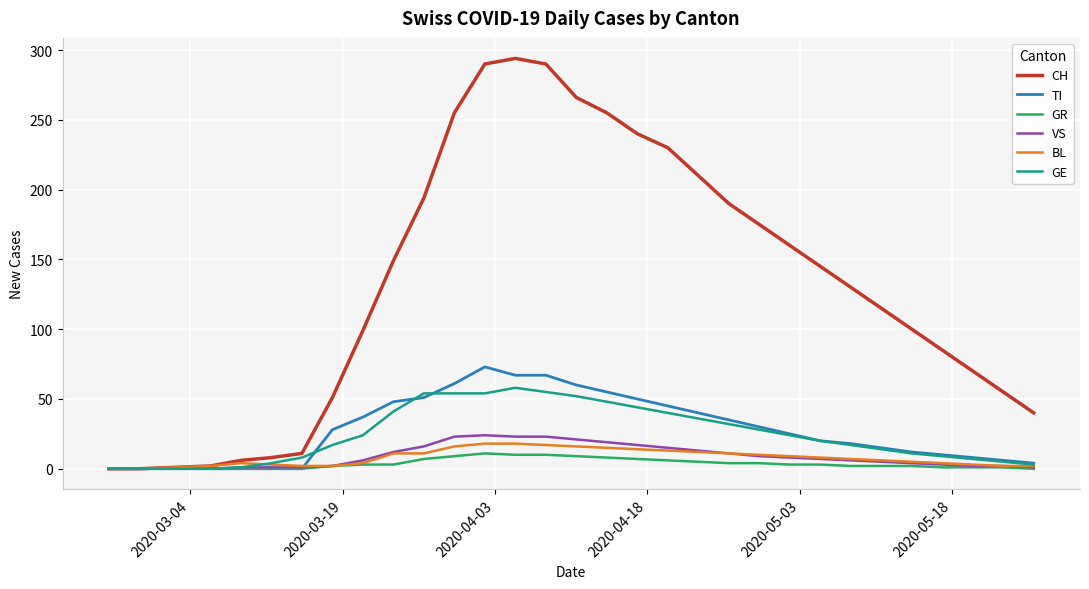

What is the greatest value displayed?

294